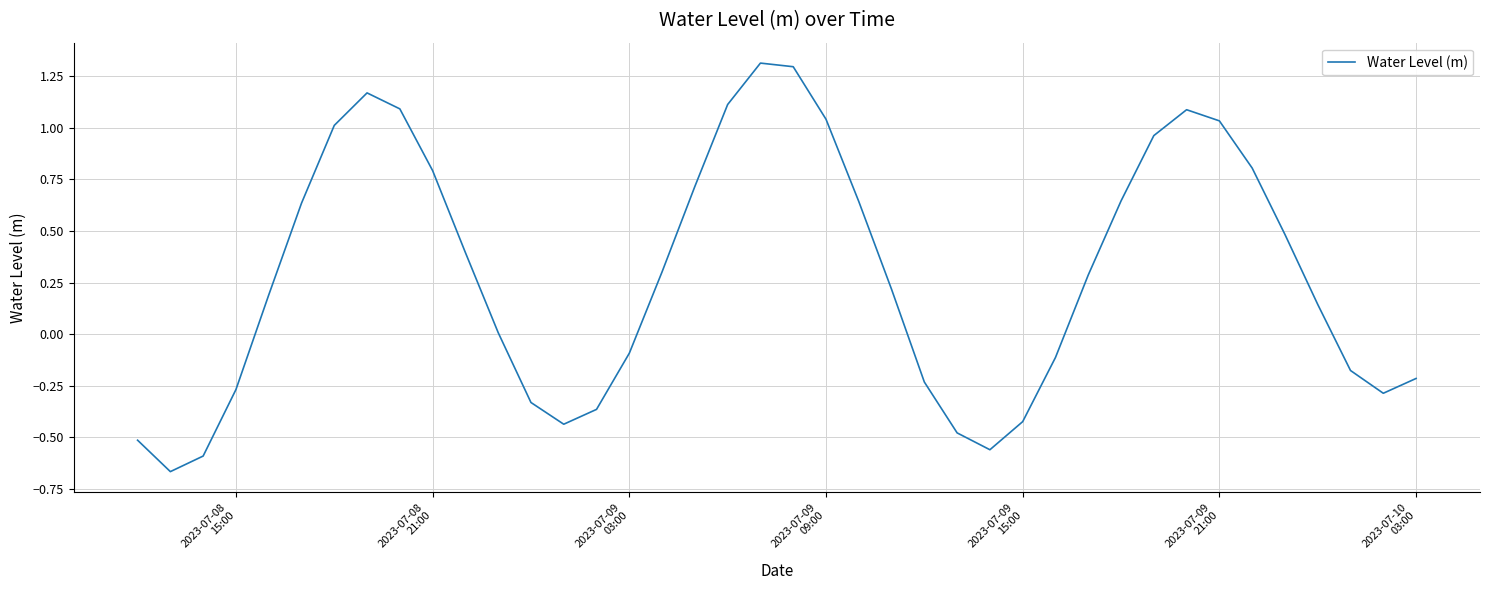

What is the sum of all values?

11.6